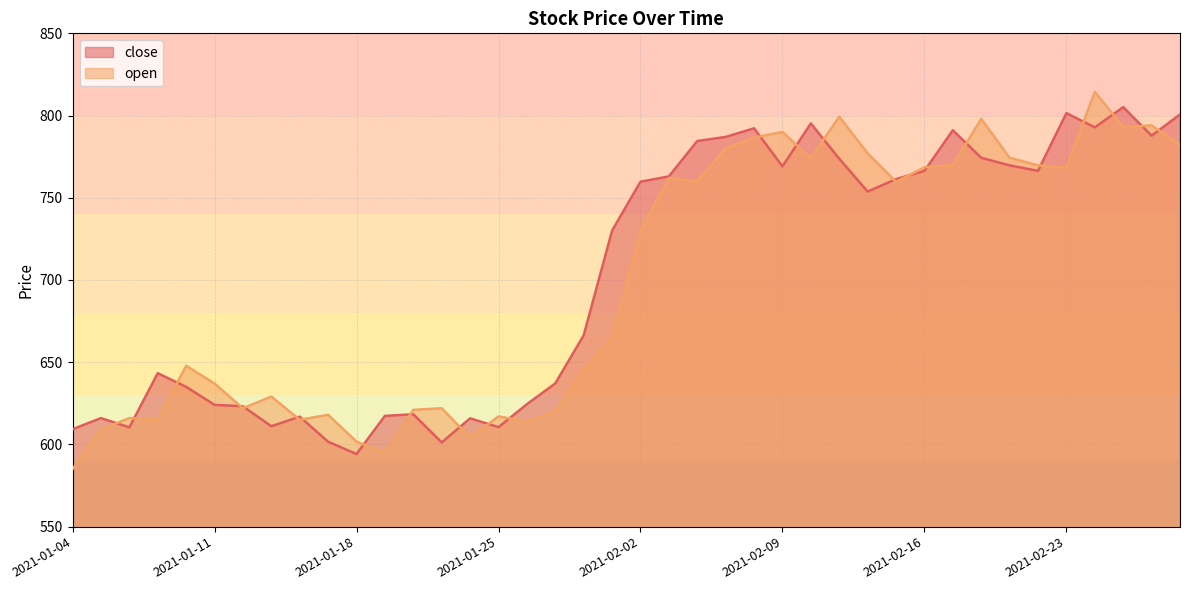

At which label does close first exceed 753?

2021-02-02